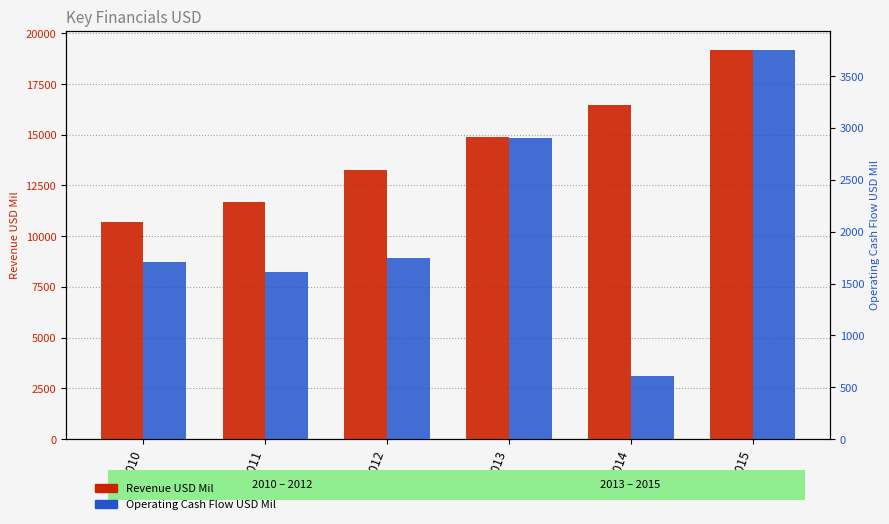

What are all the series names shown in the legend?

Revenue USD Mil, Operating Cash Flow USD Mil